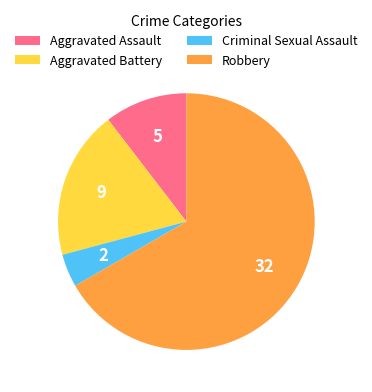

Rank the categories by value from lowest to highest.

Criminal Sexual Assault, Aggravated Assault, Aggravated Battery, Robbery